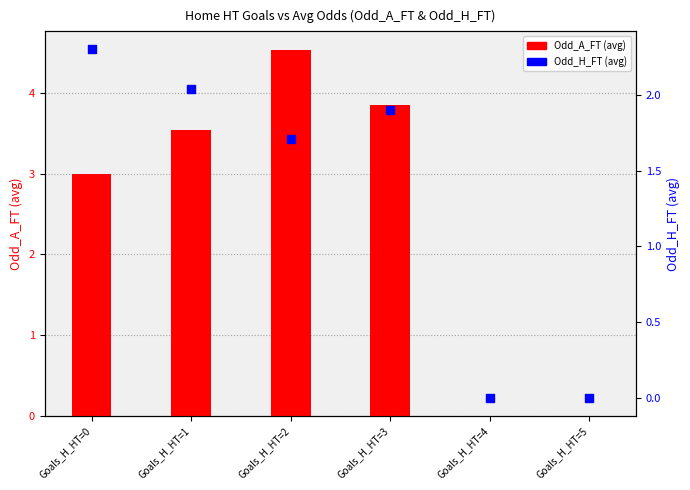

What are all the series names shown in the legend?

Odd_A_FT (avg), Odd_H_FT (avg)